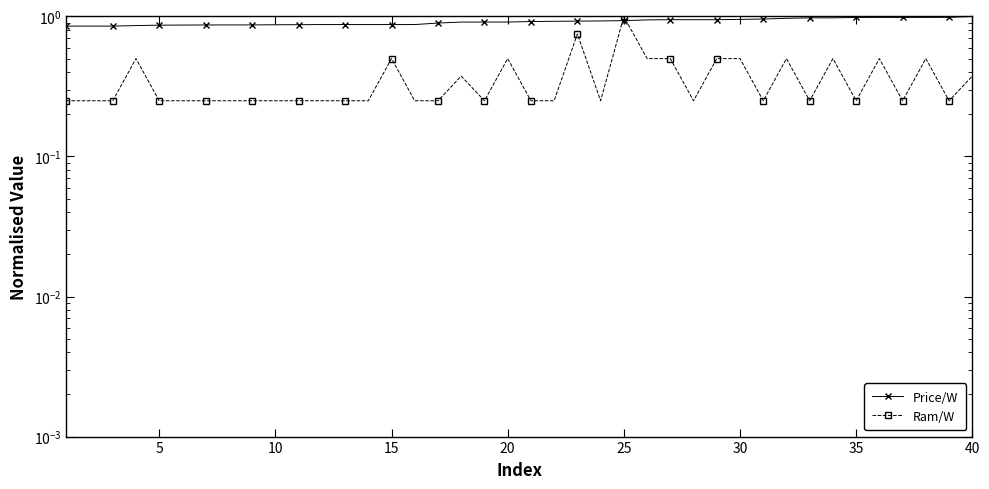

Rank the series at 40 from lowest to highest value.

Ram/W, Price/W